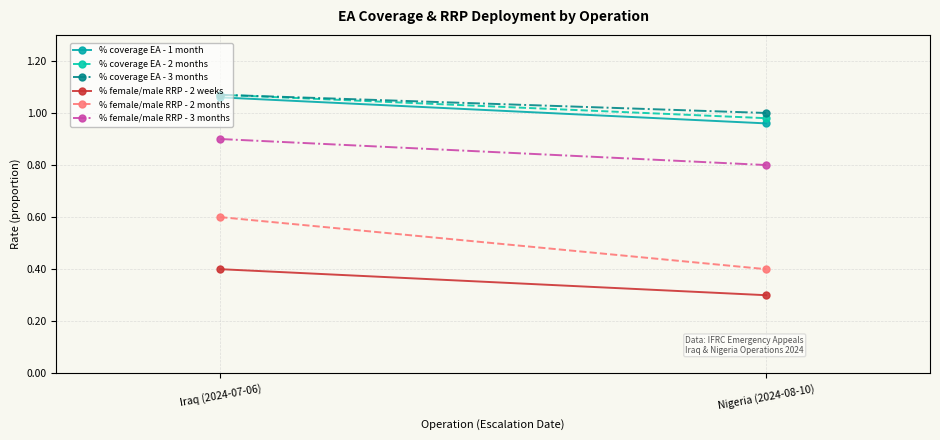

Which series has the largest total across all categories?

% coverage EA - 3 months